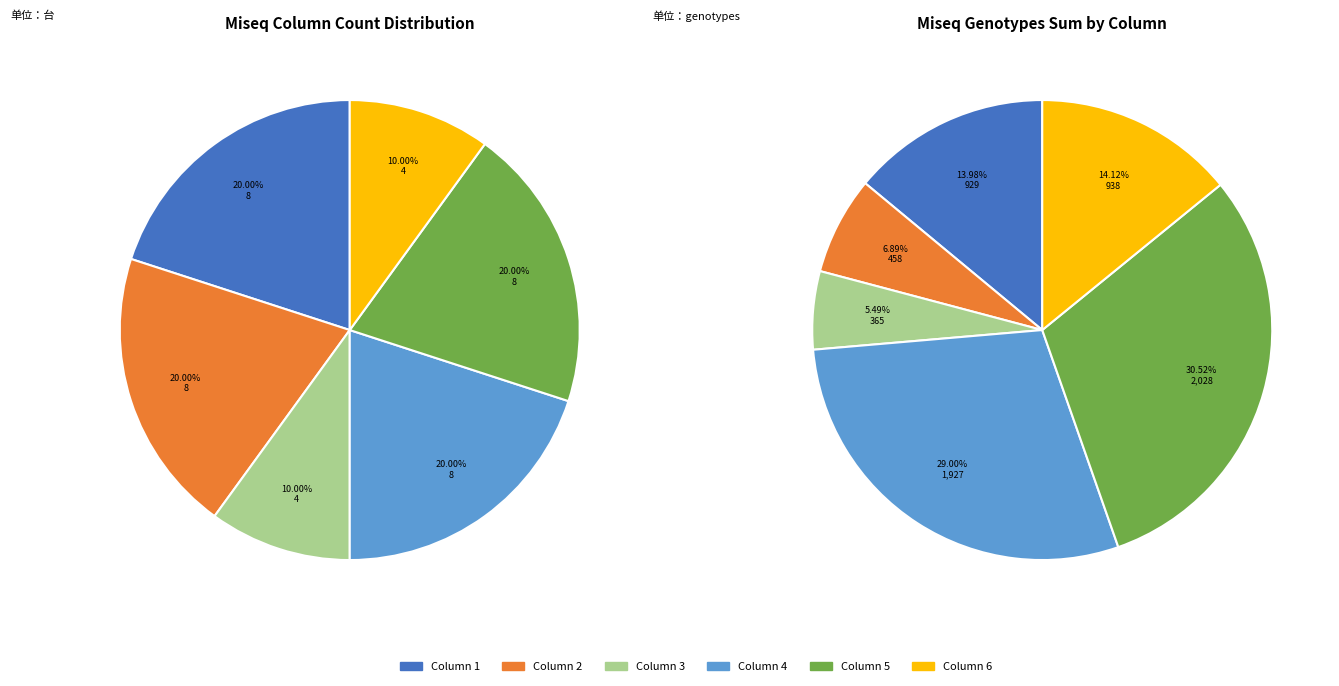

True or false: 5 accounts for 19% of the total.

False